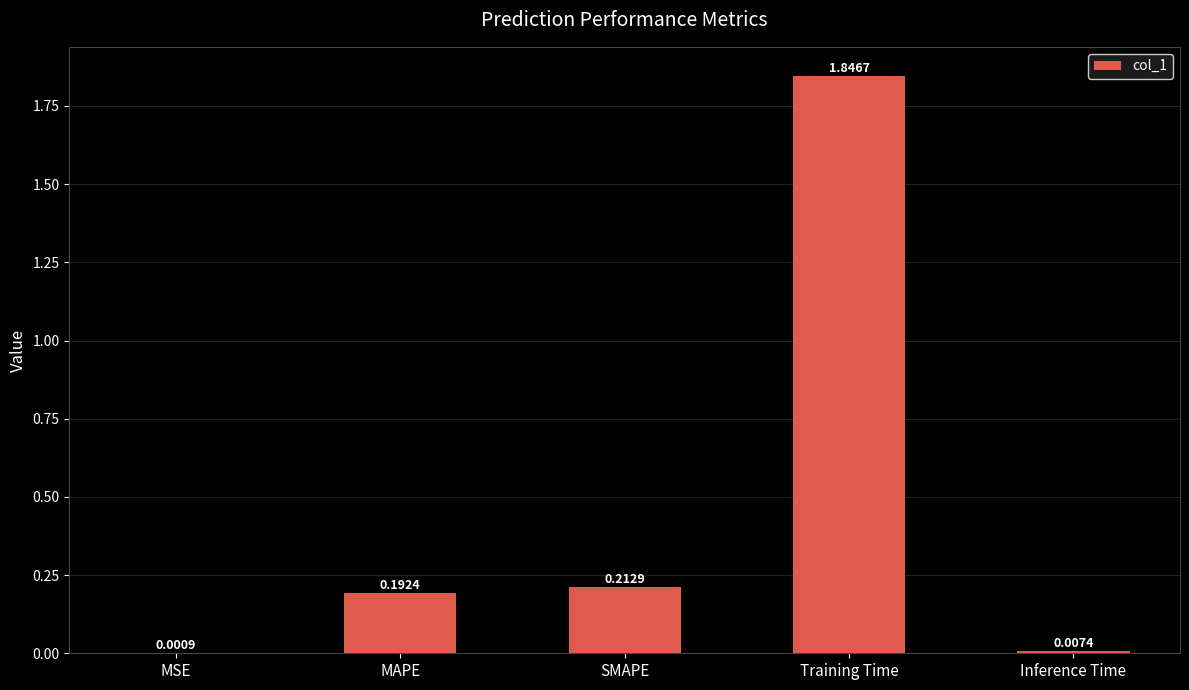

What is the change in value from Training Time to Inference Time?

-1.8